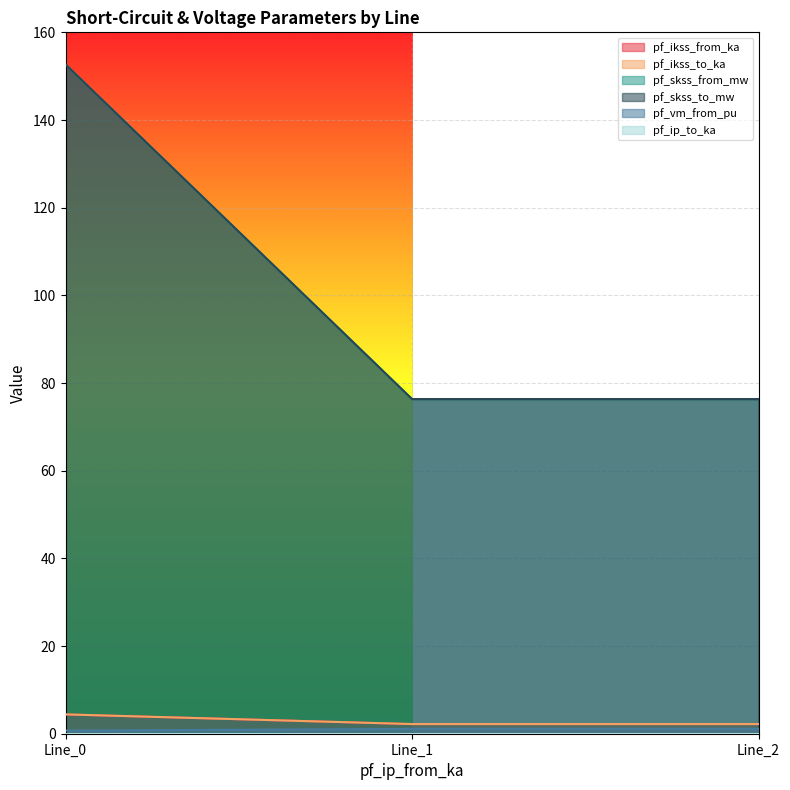

At which category does the chart reach its peak across all series?

Line_0